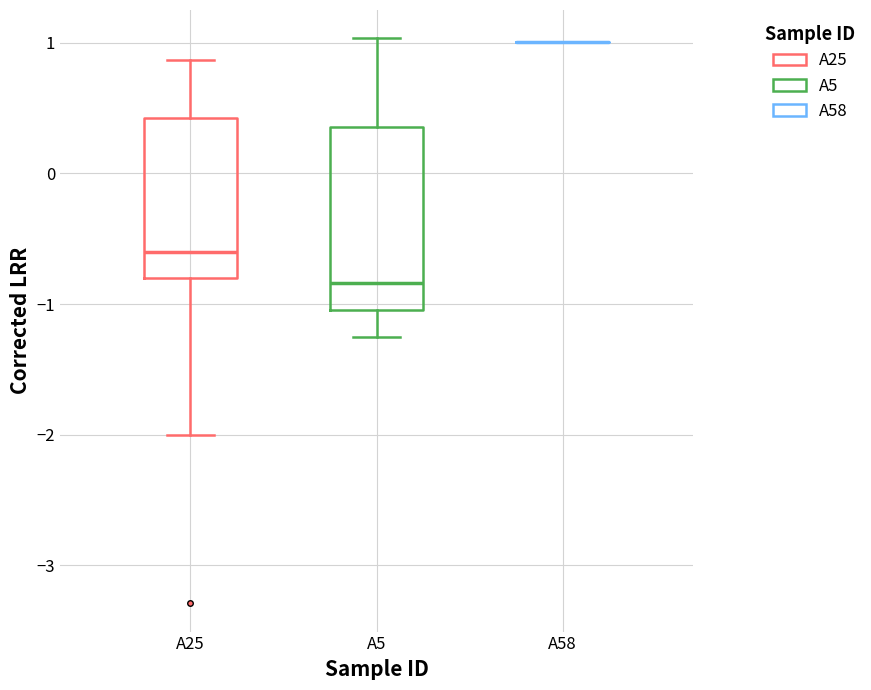

Reading left to right, read every box against the y-axis: the position of its median line, the range the box covers, and the ends of its whiskers. The values are not printed on the chart, so give them approximately, as read against the axis.

A25: median -0.6, box -0.8 to 0.4, whiskers -2.0 to 0.9
A5: median -0.8, box -1.0 to 0.4, whiskers -1.2 to 1.0
A58: box collapsed to a line at 1.0, whiskers 1.0 to 1.0